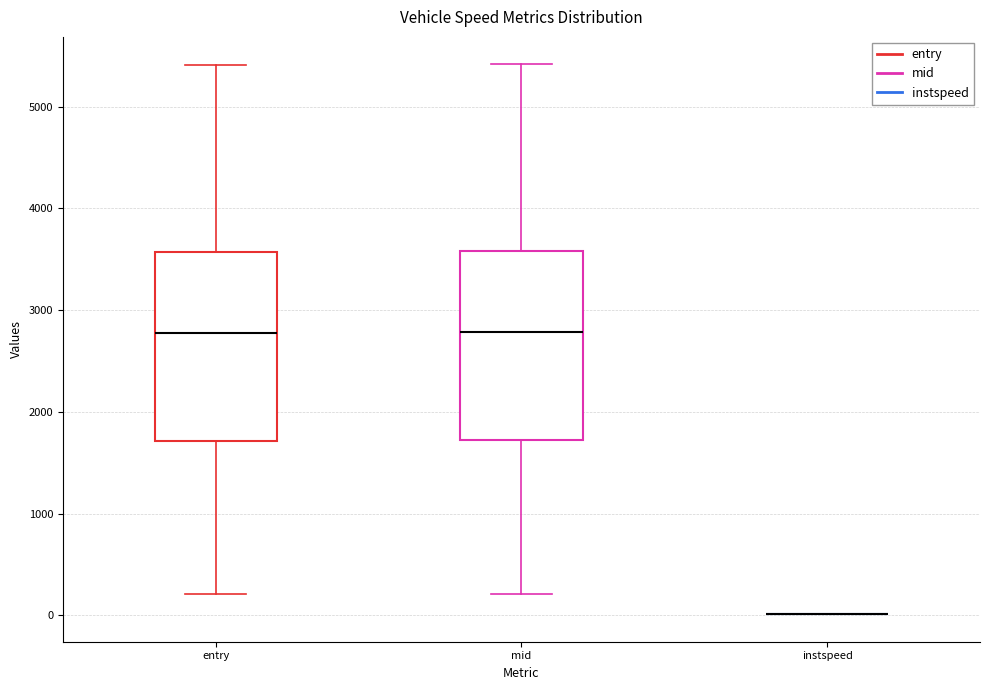

Where does the upper whisker of the box for entry end on the y-axis? The values are not printed on the chart, so give them approximately, as read against the axis.

5400